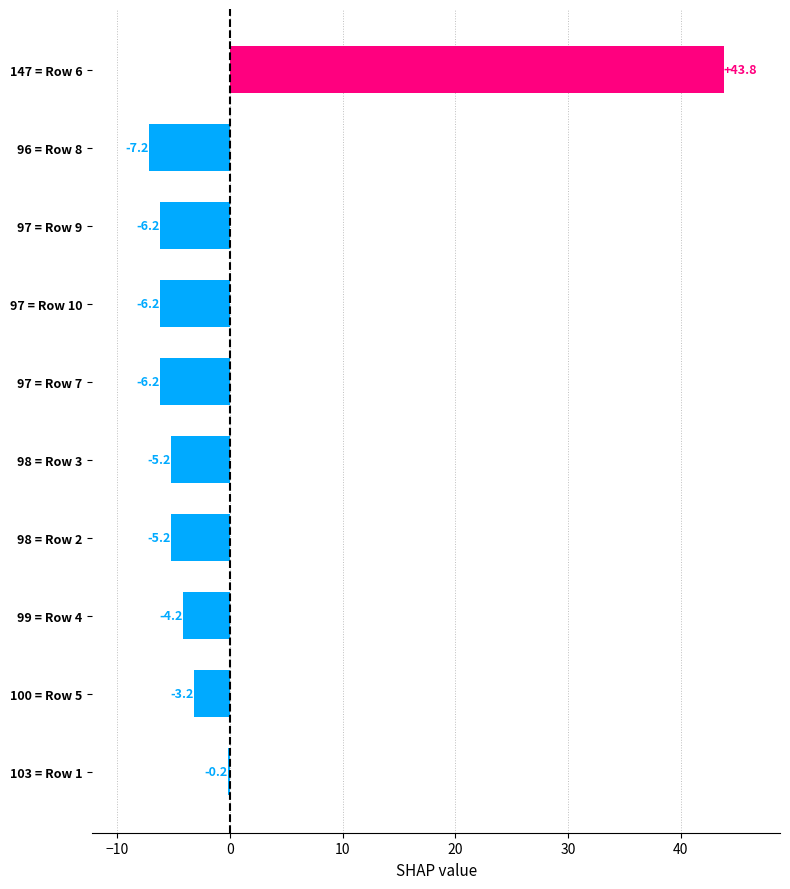

At which label is the value closest to 18?

103 = Row 1